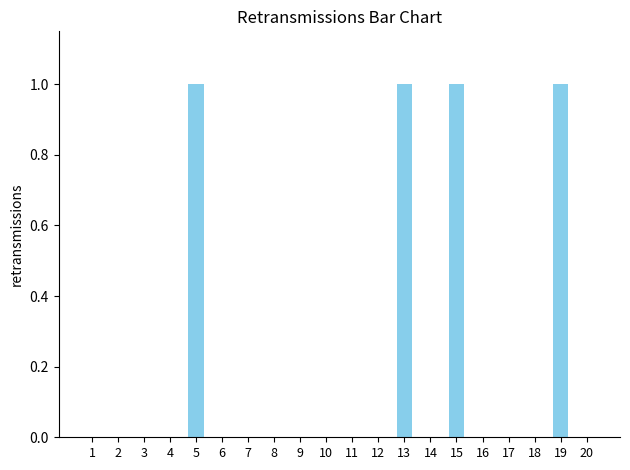

Which has a higher value, 12 or 15?

15